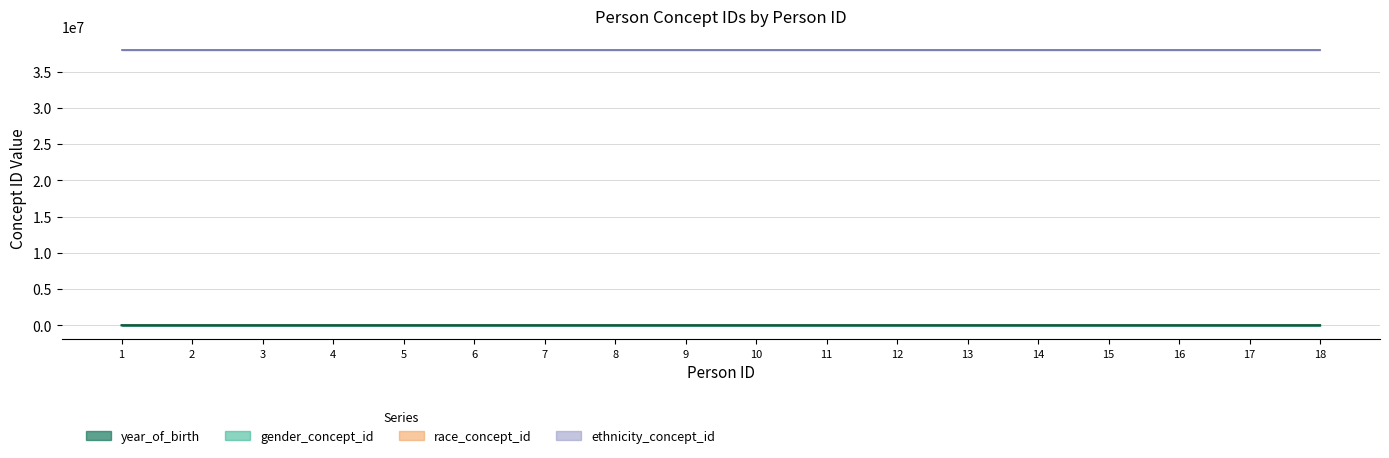

True or false: gender_concept_id and year_of_birth intersect in this chart.

False